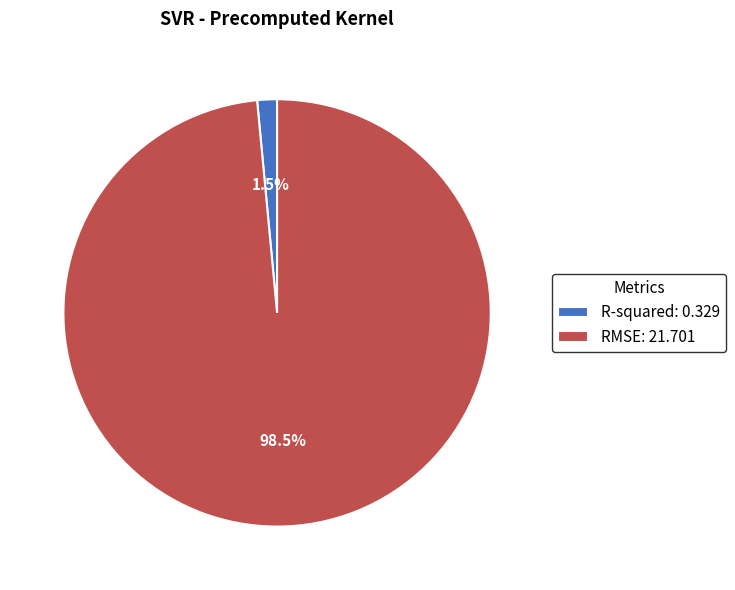

What is the majority slice?

RMSE